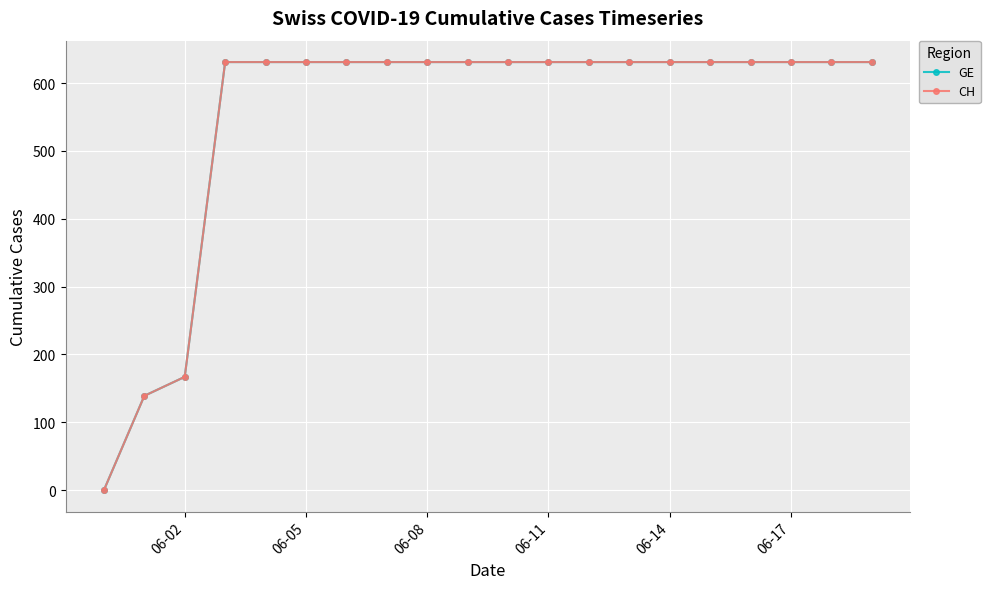

Reading left to right, what are all the values shown in this chart?

GE: 0	139	167	631	631	631	631	631	631	631	631	631	631	631	631	631	631	631	631	631
CH: 0	139	167	631	631	631	631	631	631	631	631	631	631	631	631	631	631	631	631	631